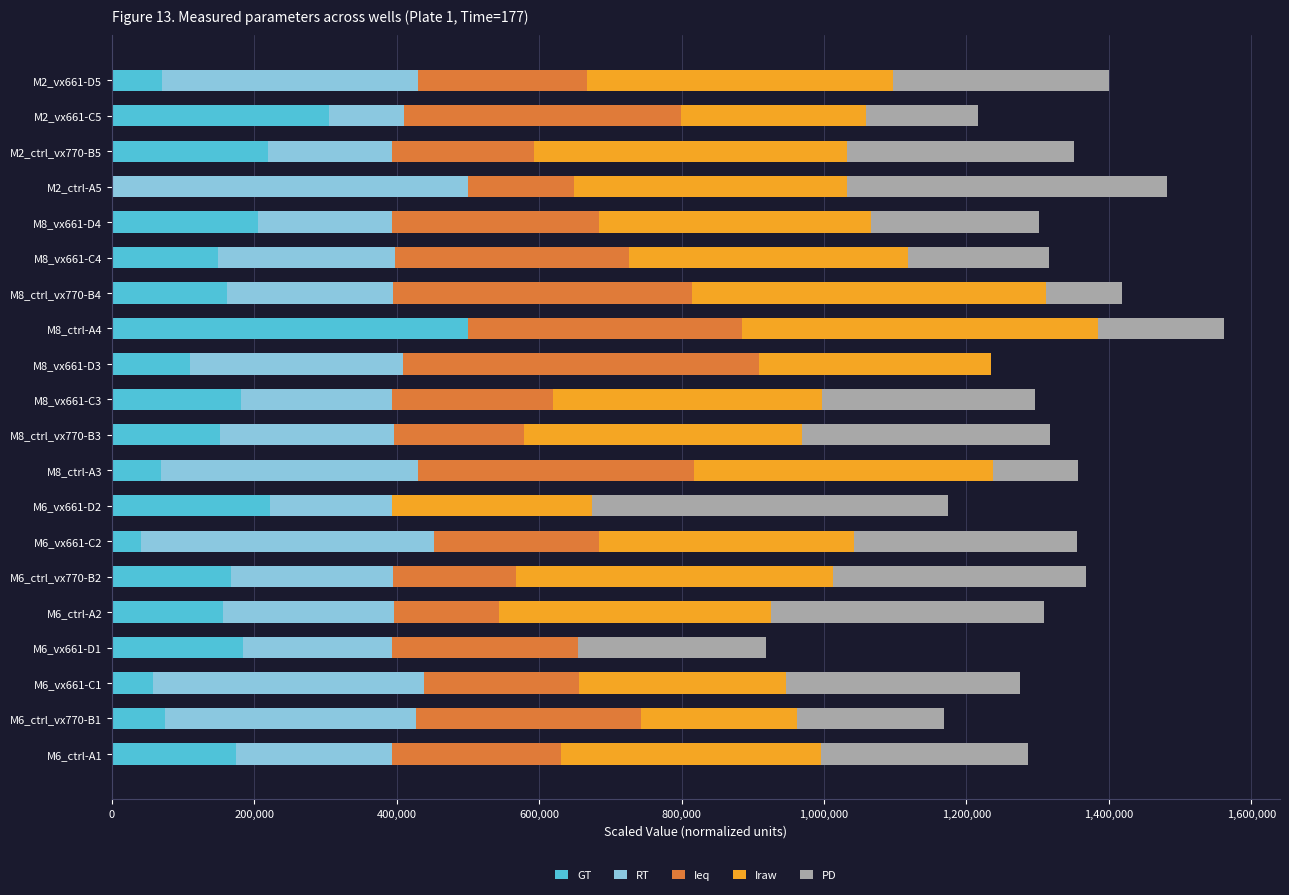

How many series are shown in this chart?

5